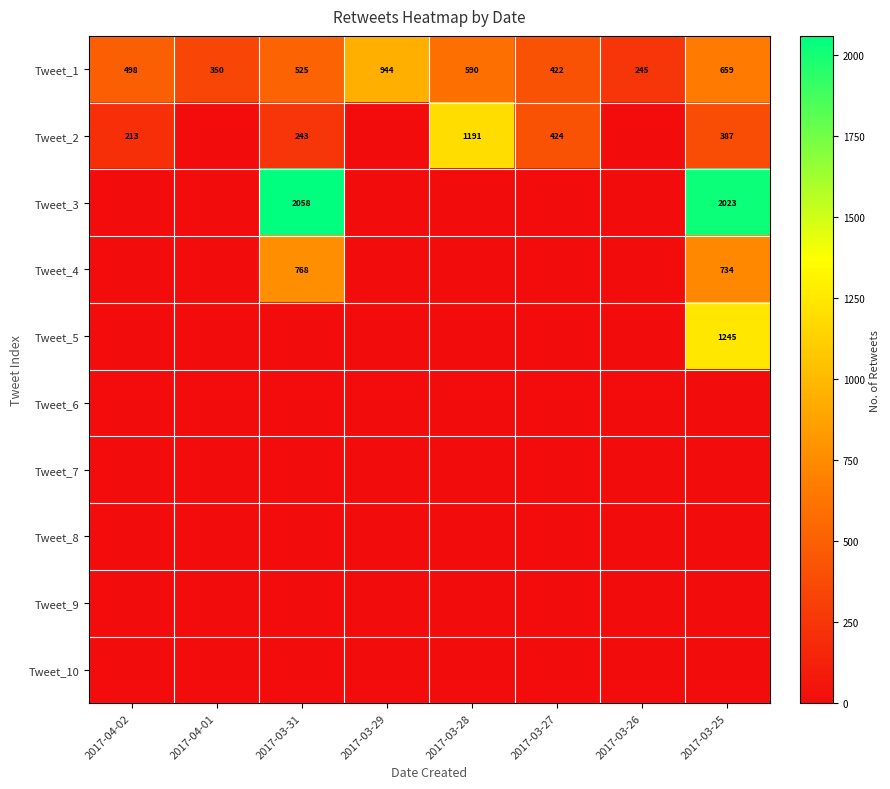

Where is Tweet_1 nearest to the value 594?

2017-03-28